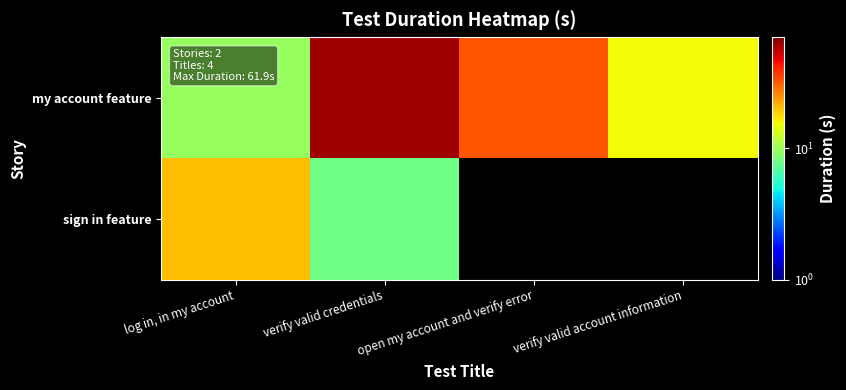

What is the sum of the my account feature values at verify valid credentials and verify valid account information?

77.2